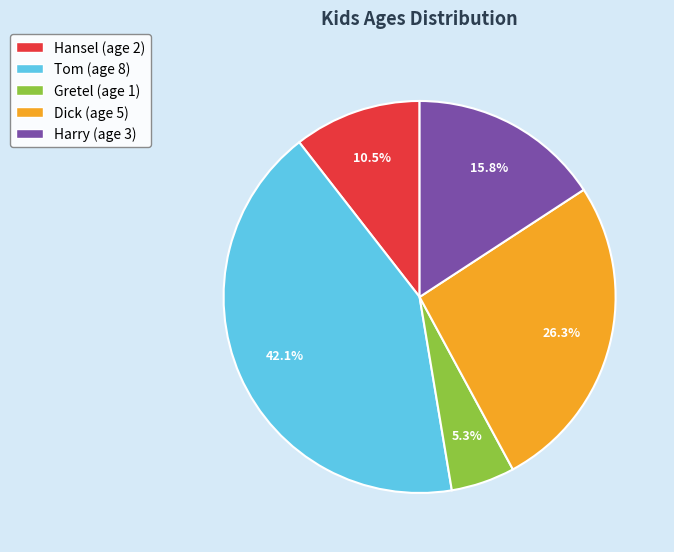

What percentage is the Tom (age 8) slice, to the nearest percent?

42%